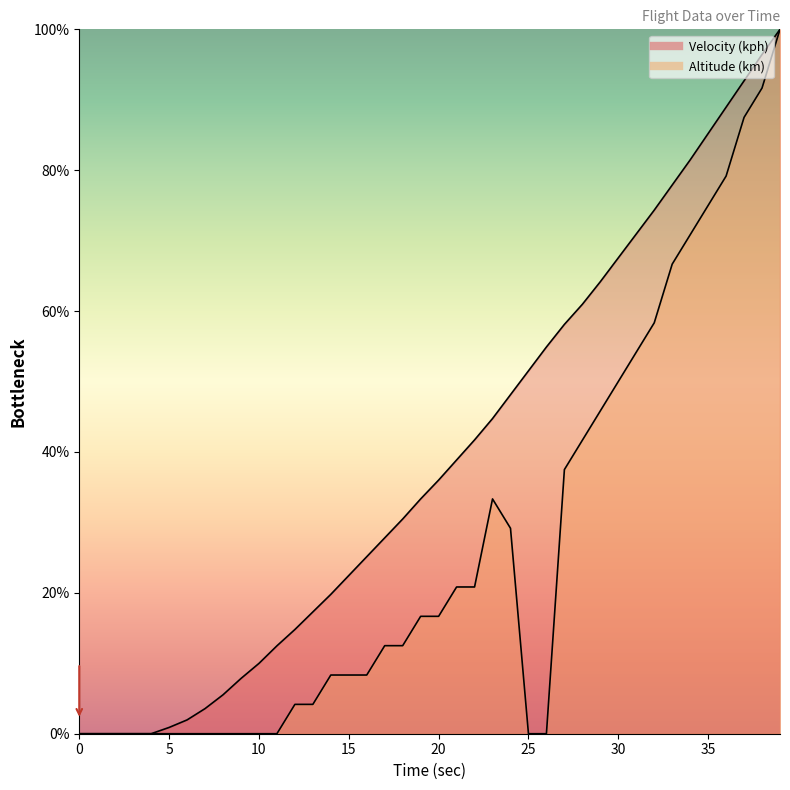

True or false: Altitude (km) and Velocity (kph) cross at least once.

False